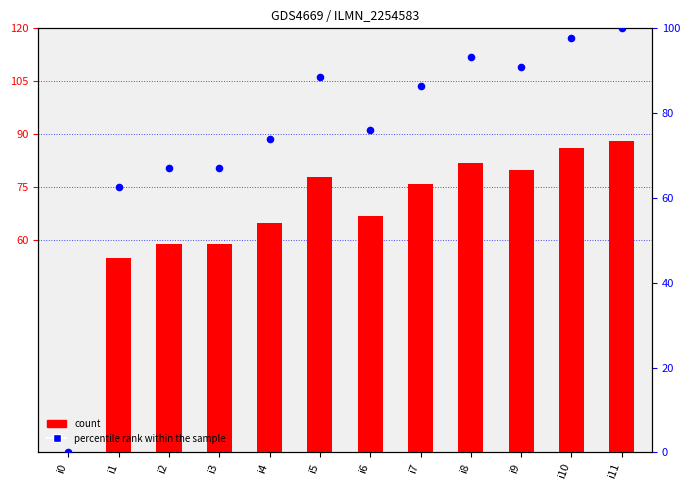

At which category is the sum across all series the highest?

i11